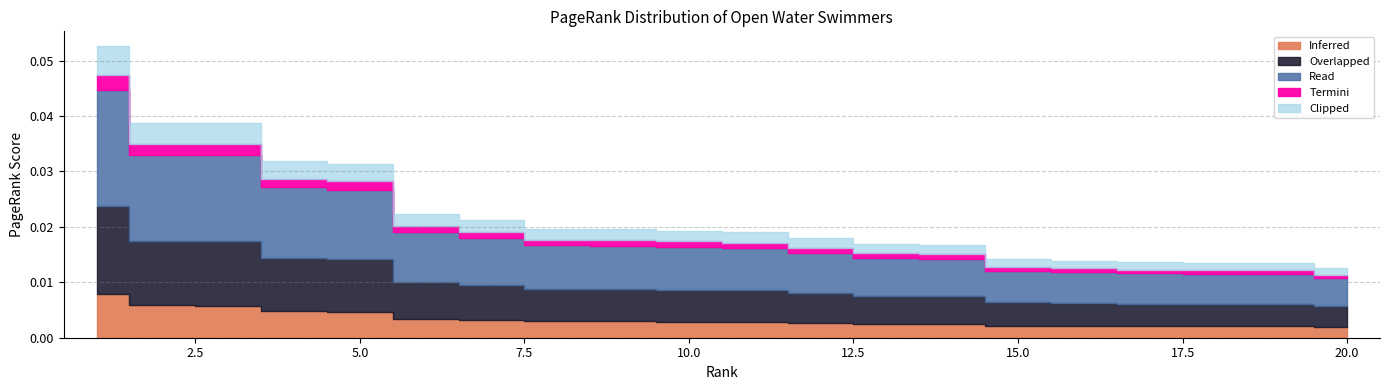

Reading left to right, transcribe all the data shown in this chart.

1=0.1	2=0.0	3=0.0	4=0.0	5=0.0	6=0.0	7=0.0	8=0.0	9=0.0	10=0.0	11=0.0	12=0.0	13=0.0	14=0.0	15=0.0	16=0.0	17=0.0	18=0.0	19=0.0	20=0.0